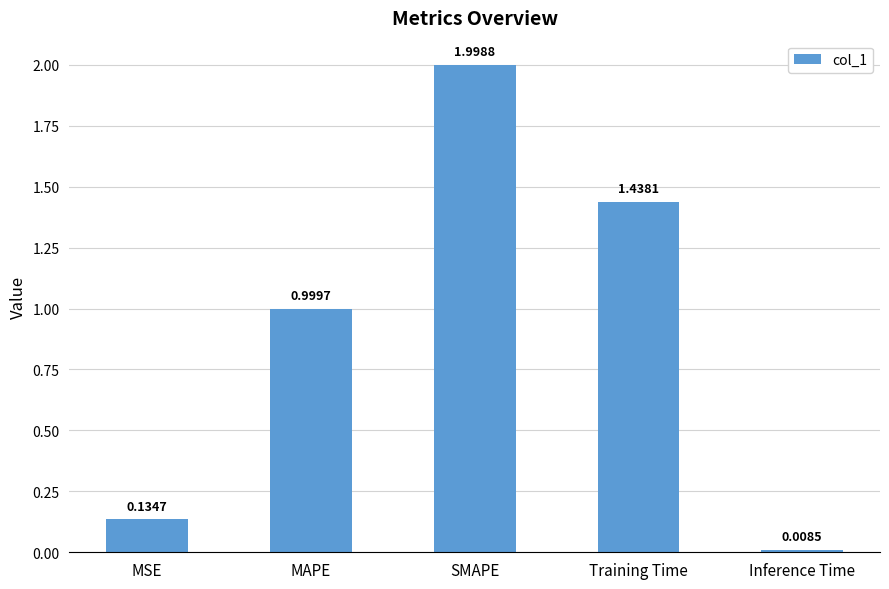

What is the difference between the second highest and second lowest values?

1.3